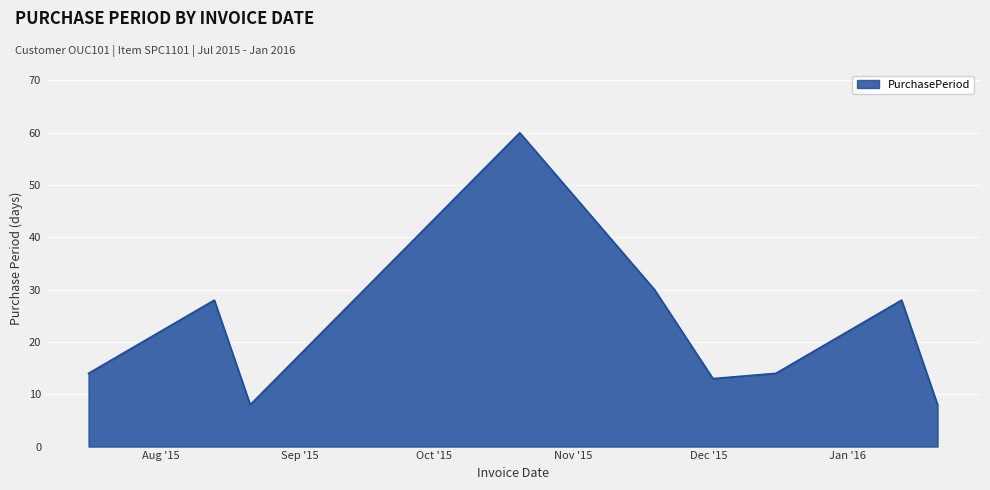

What is the minimum value shown in the chart?

8